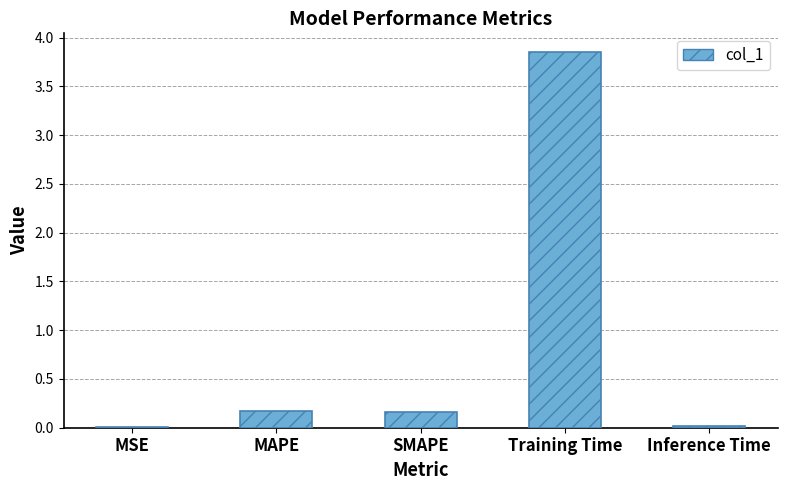

What is the sum of all values?

4.2